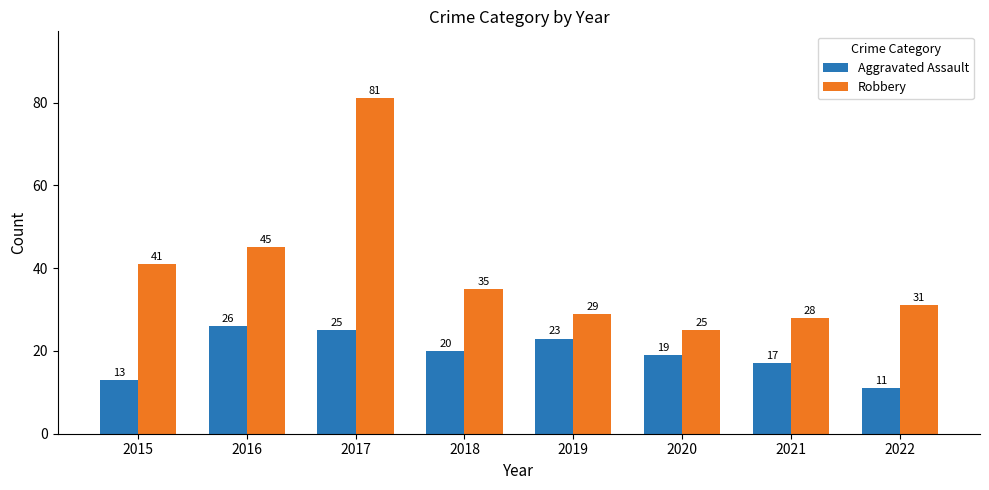

What is the sum of the Robbery values at 2021 and 2016?

73